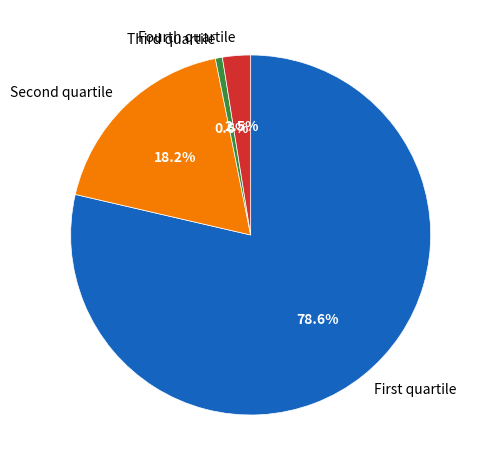

What is the largest slice in the pie chart?

First quartile